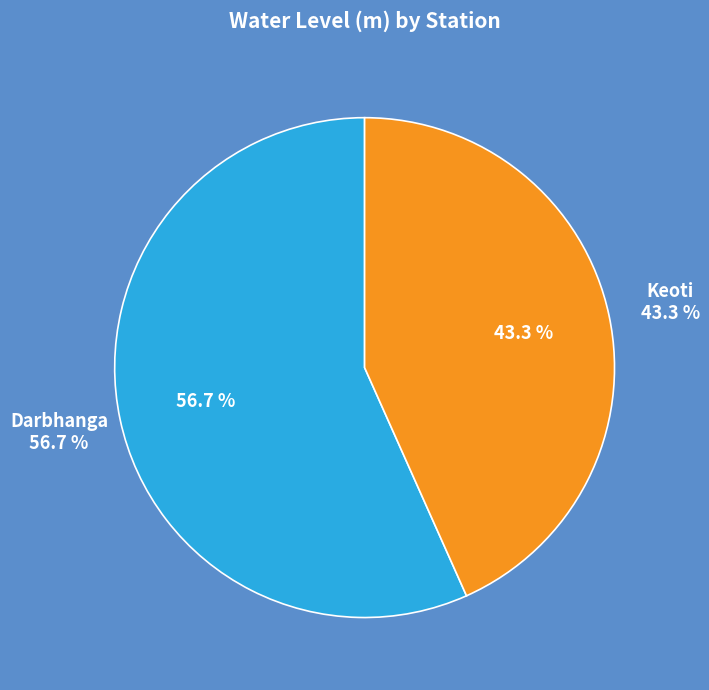

What percentage is the Keoti slice, to the nearest percent?

43%